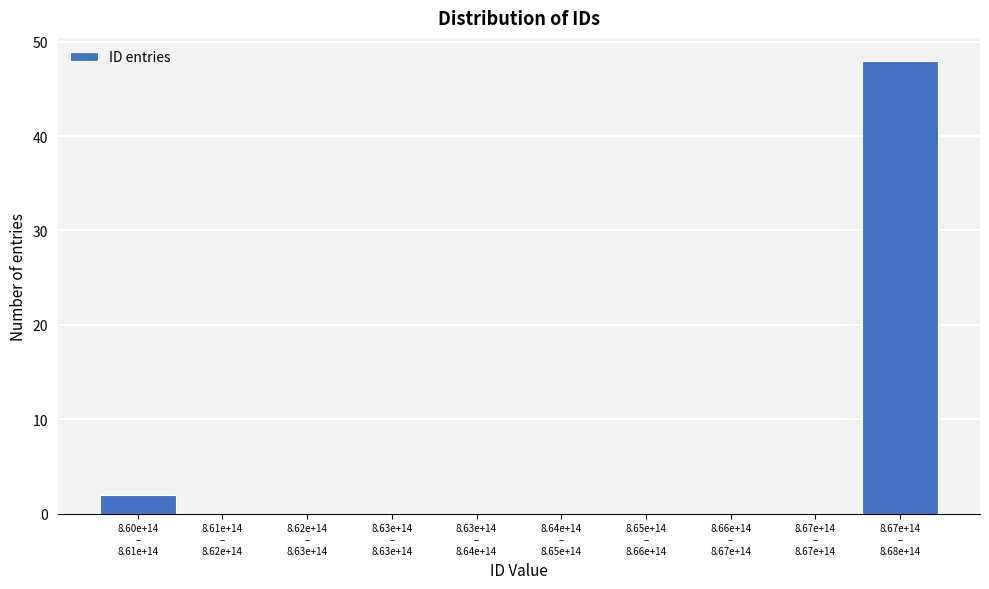

What is the sum of all values?

50